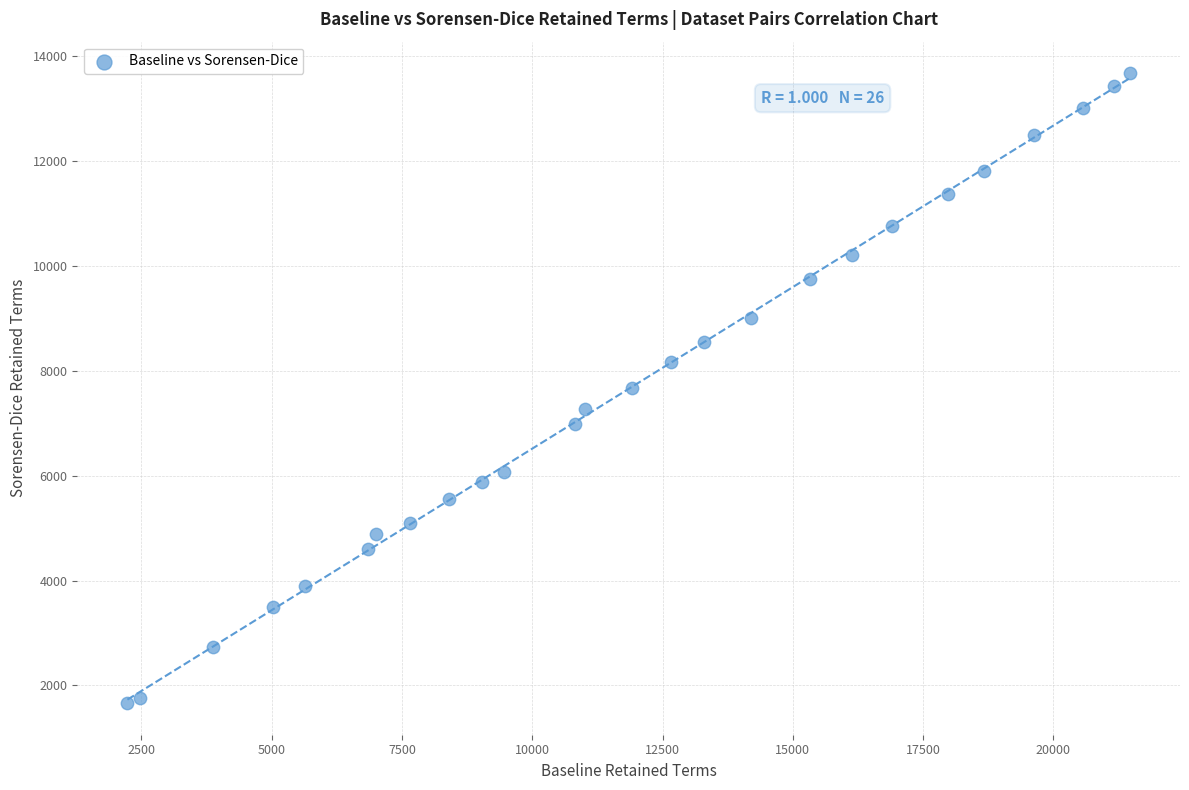

What is the range of Y values (max minus min)?

12012